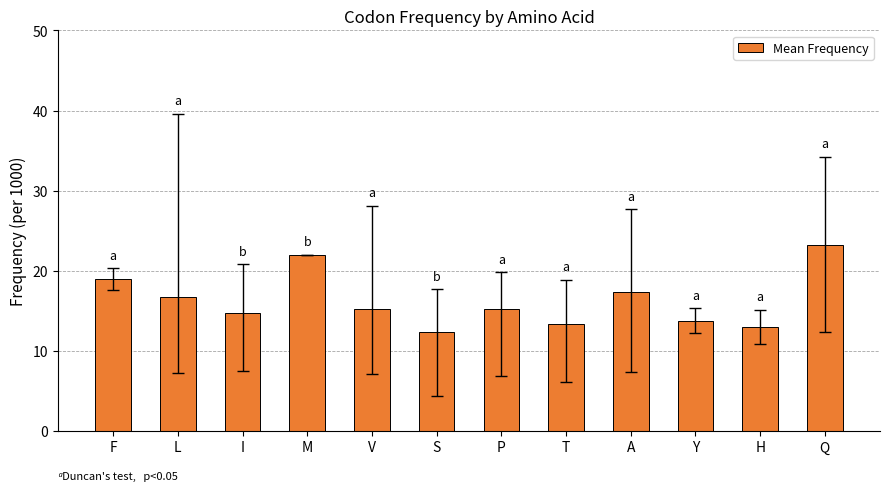

Are the bars horizontal?

No